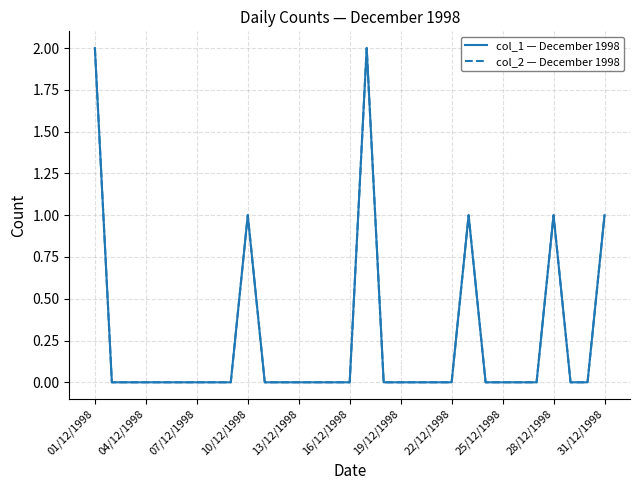

Which series has the largest total across all categories?

col_1 — December 1998